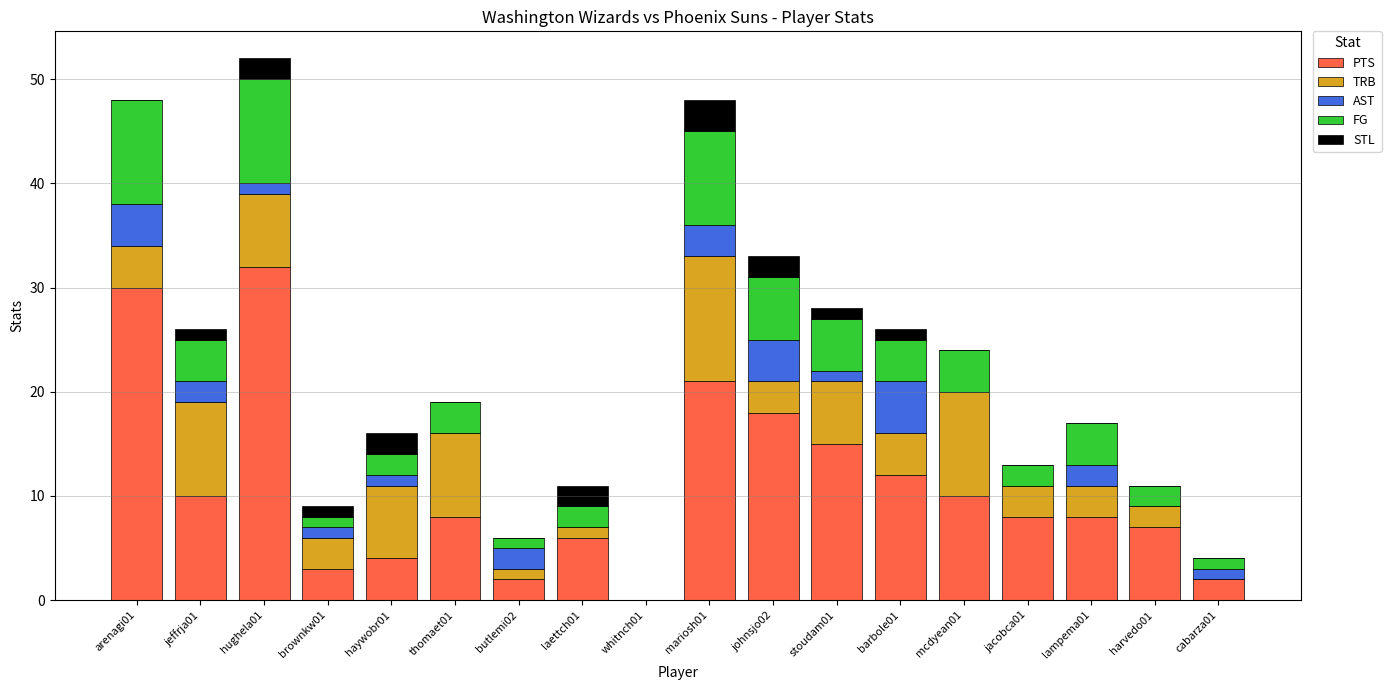

What is the sum of all PTS values?

196